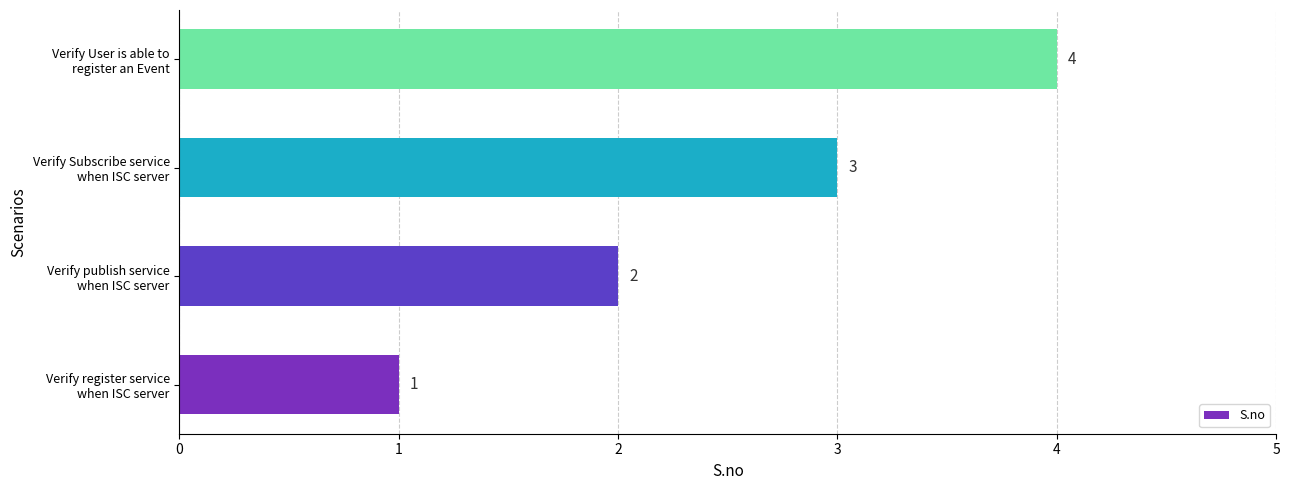

What is the difference between the maximum and minimum values?

3